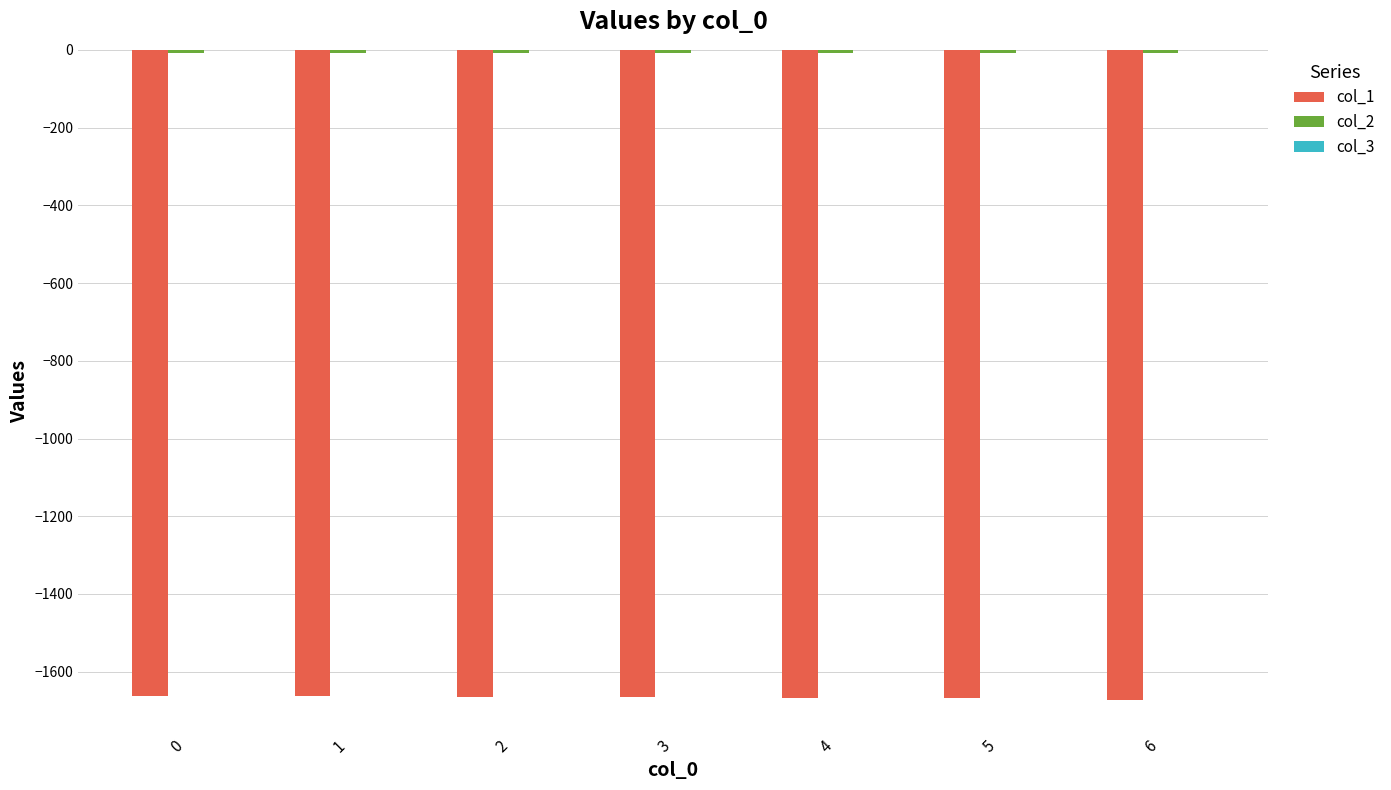

The value of col_1 at 4 is -1667.1. True or false?

True